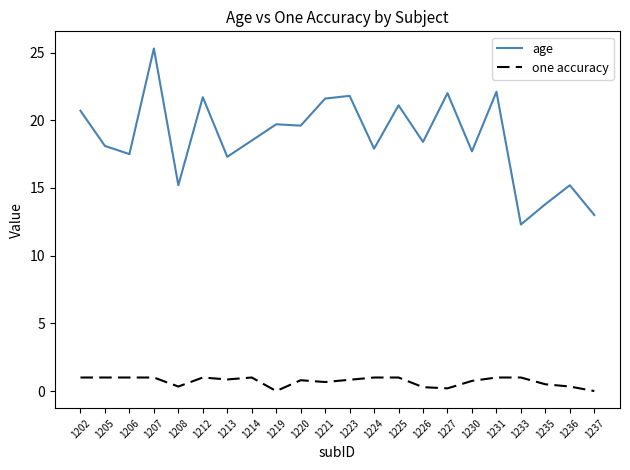

True or false: one accuracy and age intersect in this chart.

False